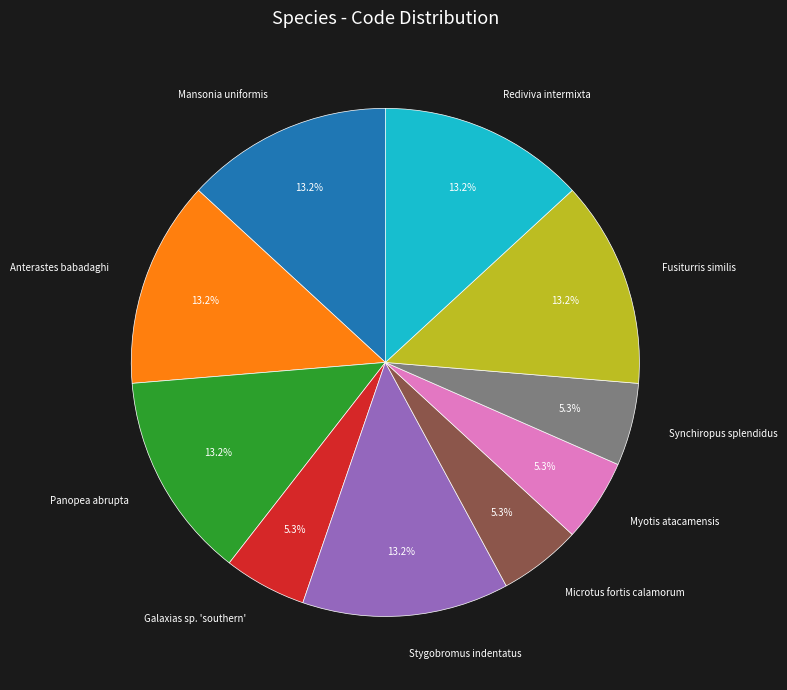

Is there any slice that represents more than half of the pie?

No